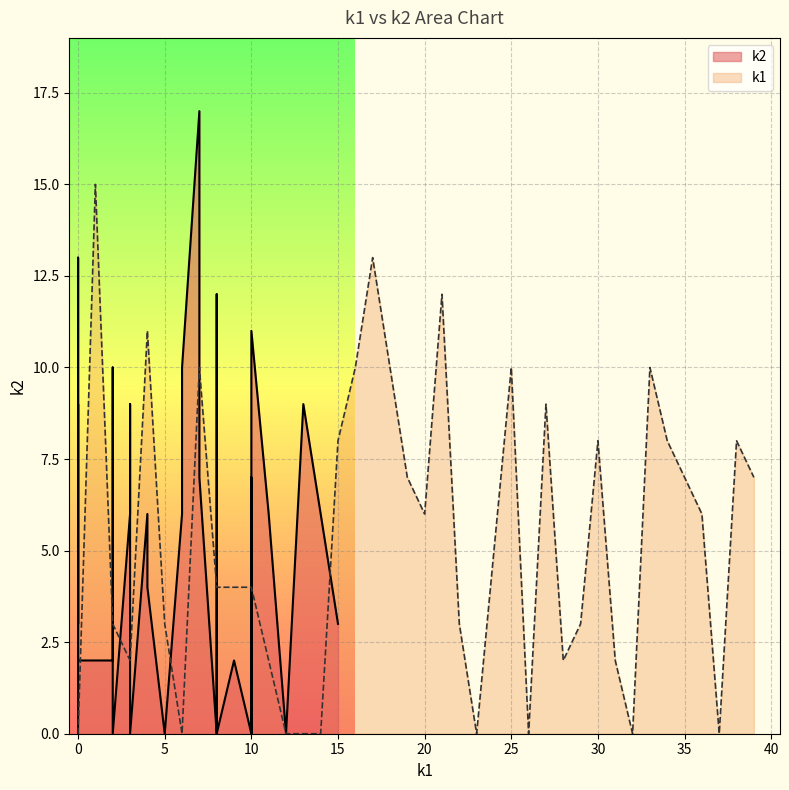

How many values are below 5?

20